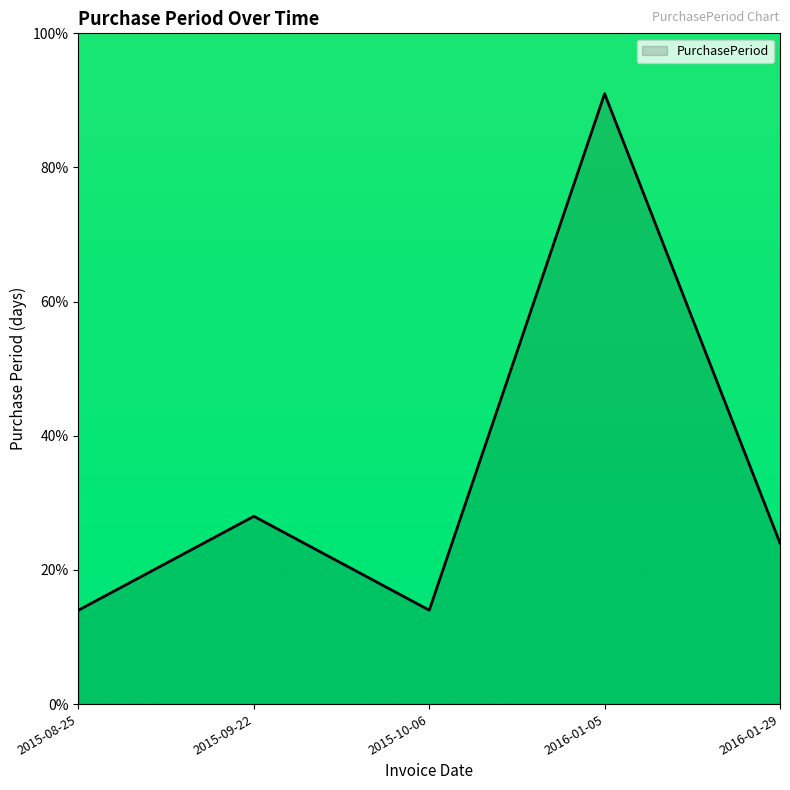

What is the difference between the maximum and minimum values?

77.0